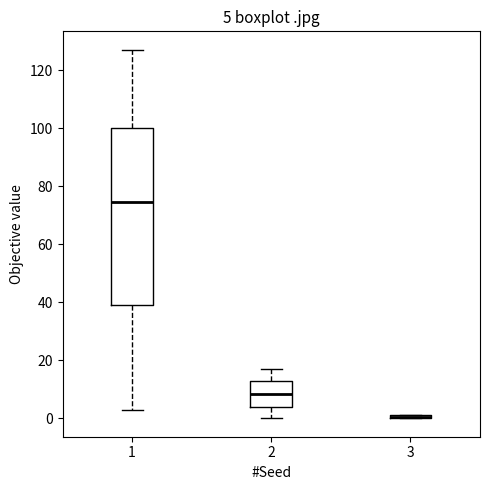

Comparing the boxes themselves (not the whiskers), which one is the tallest?

1